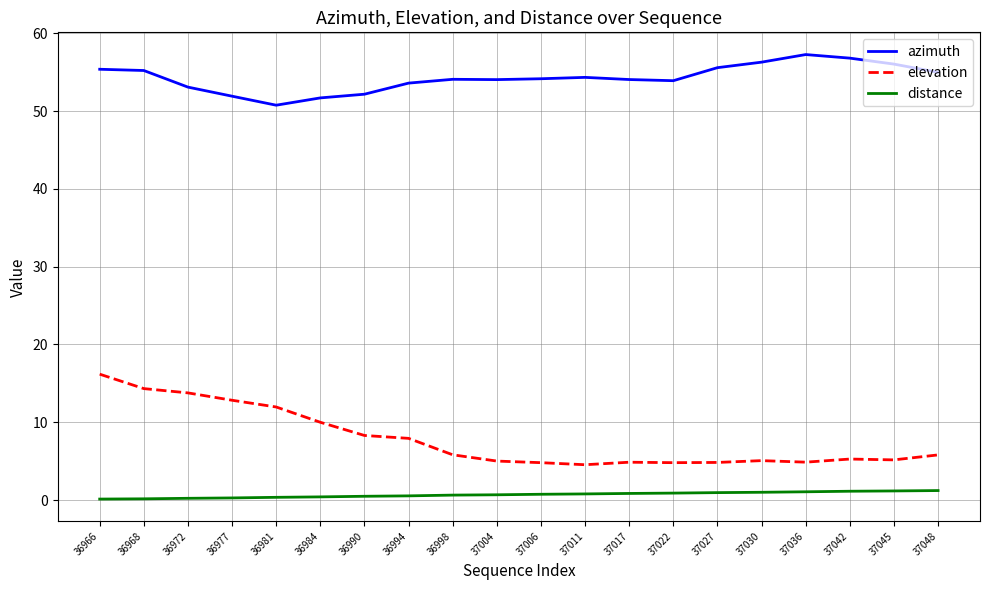

Which series has the largest range (max minus min)?

elevation